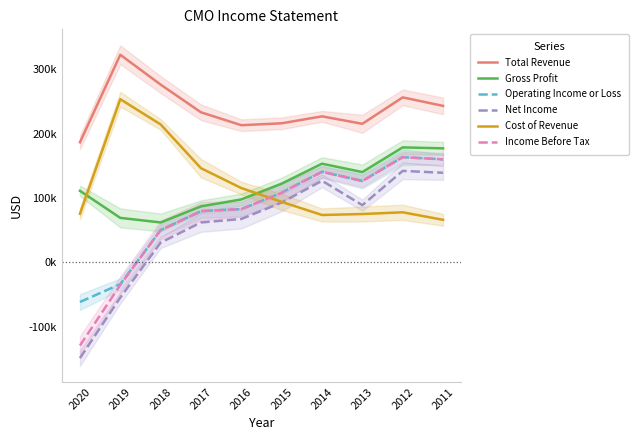

What is the maximum value for Total Revenue?

322900